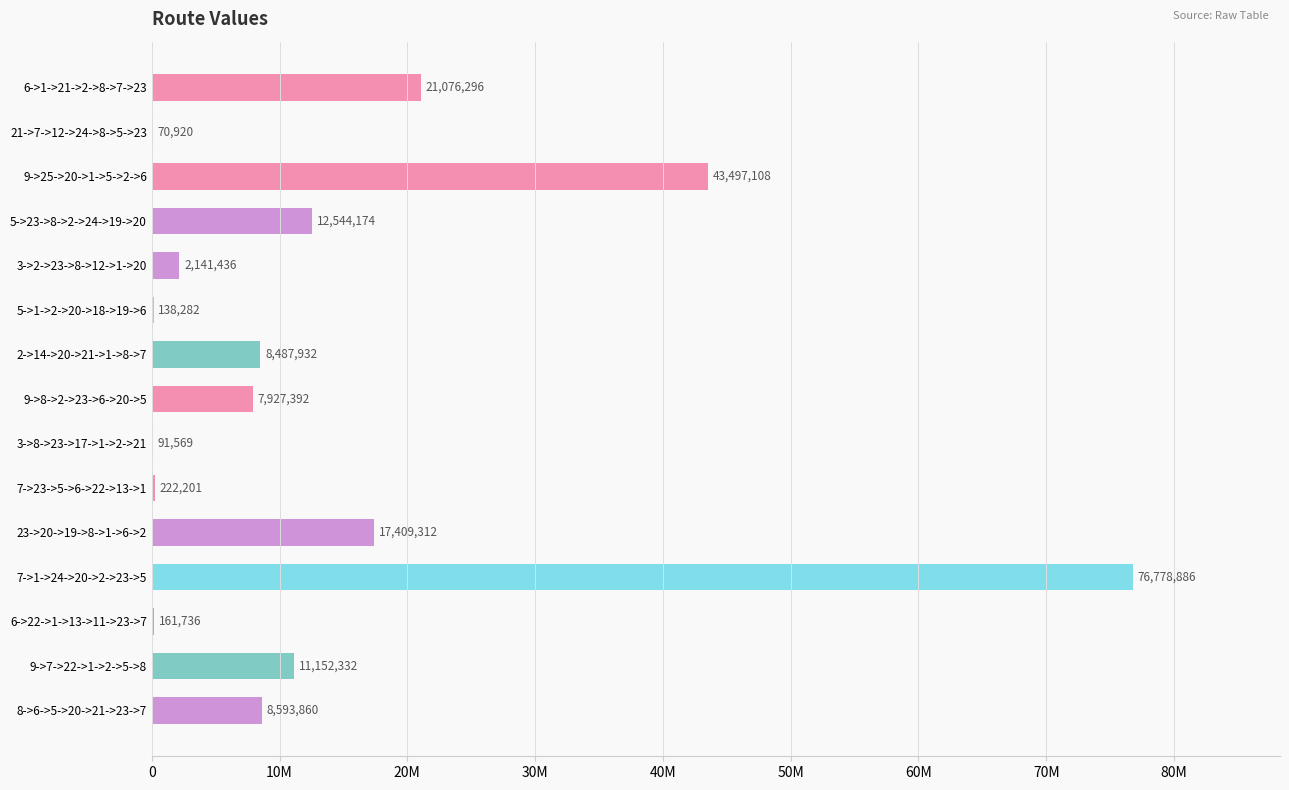

Are the bars horizontal?

Yes